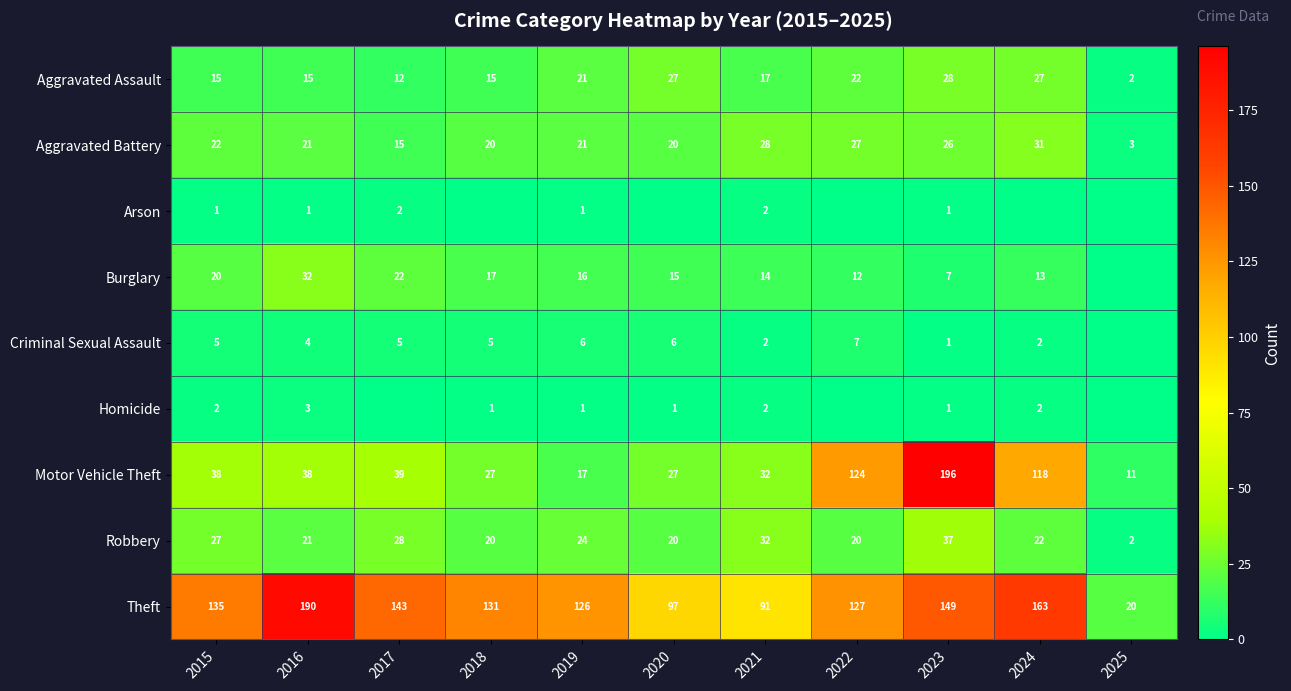

What is the approximate value of Motor Vehicle Theft at 2025, to the nearest 5?

10